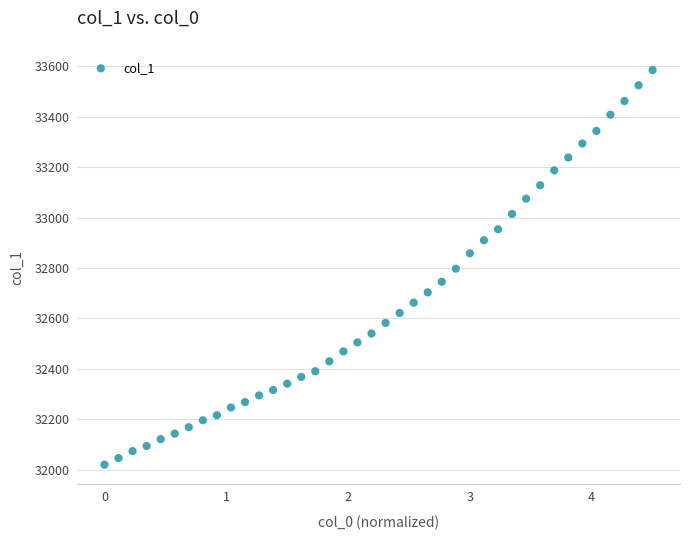

What is the range of X values (max minus min)?

4.5